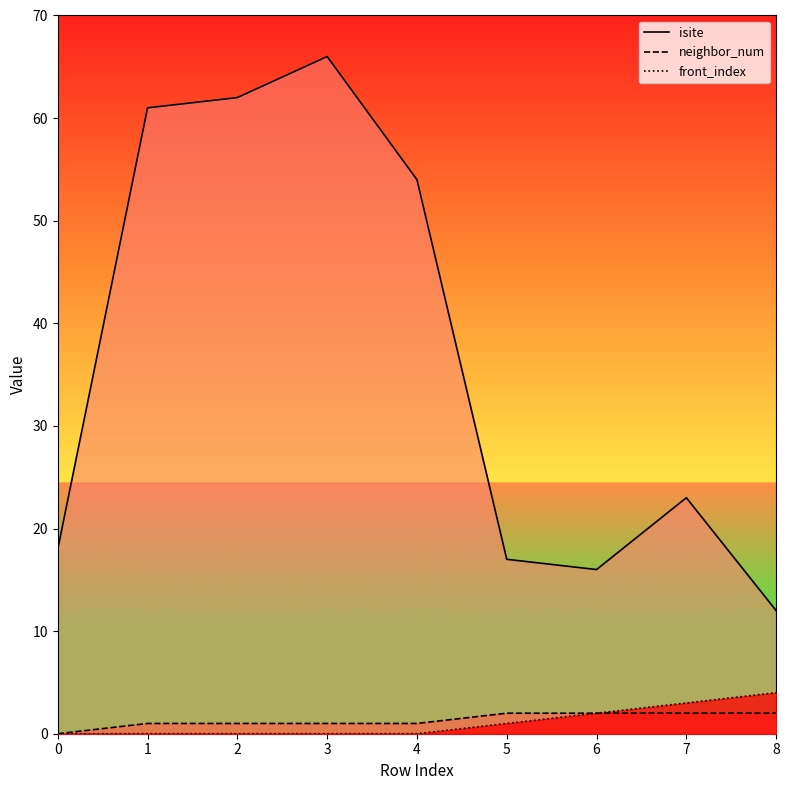

Which series has the widest spread of values?

isite